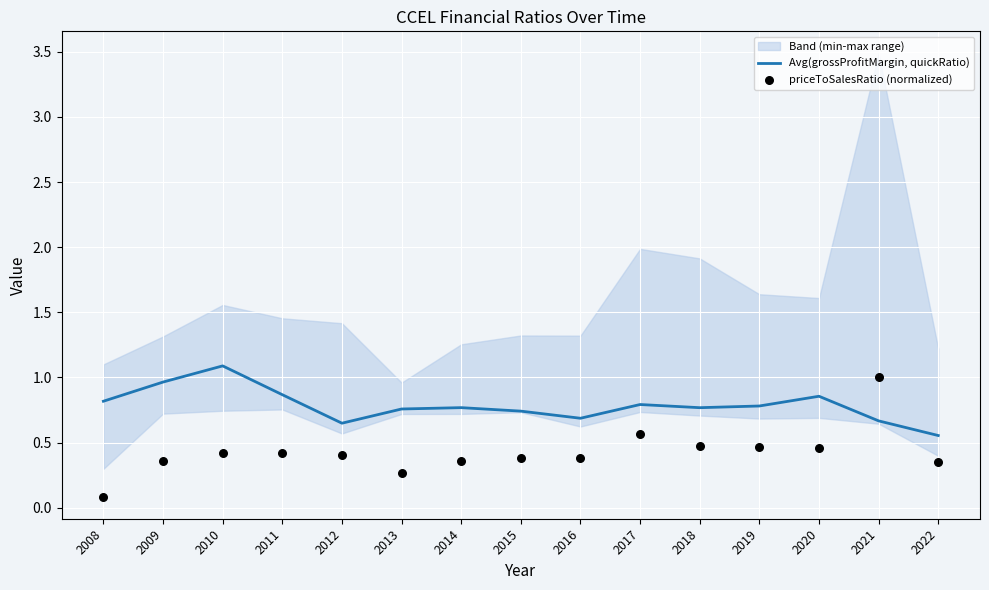

Which series has the largest Y range (max minus min)?

priceToSalesRatio (normalized)